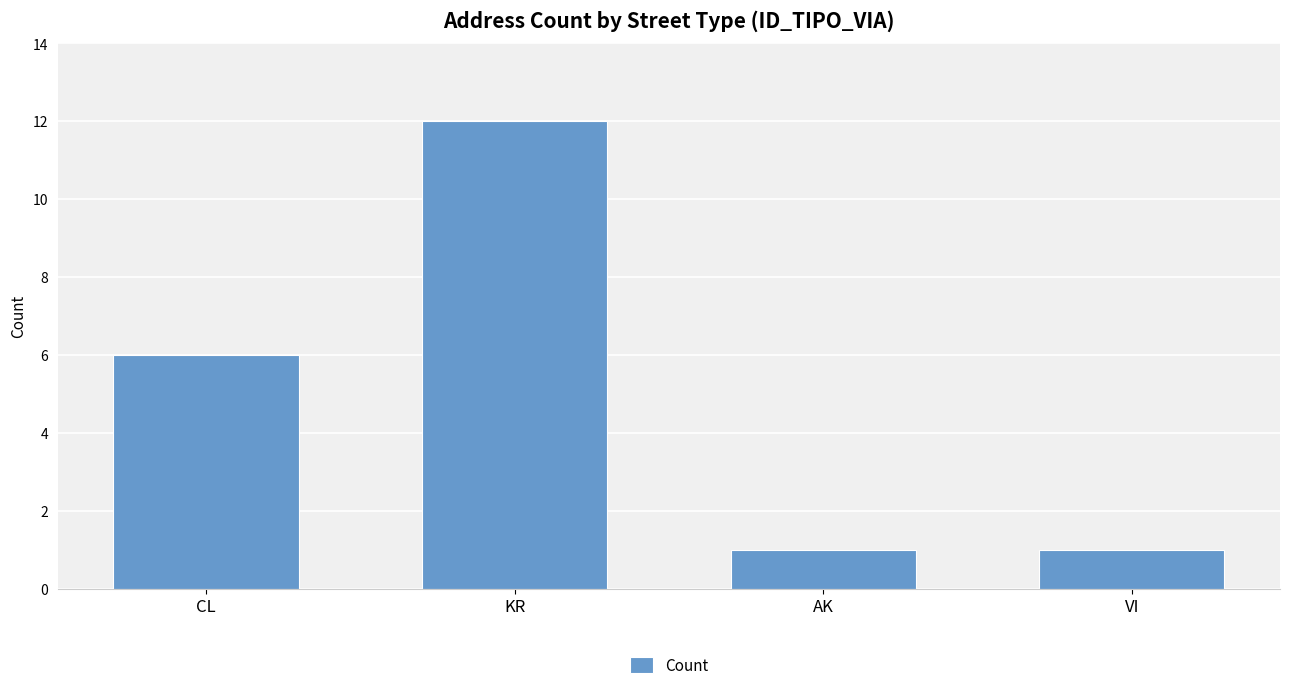

Is it true that the value at CL is 6?

True